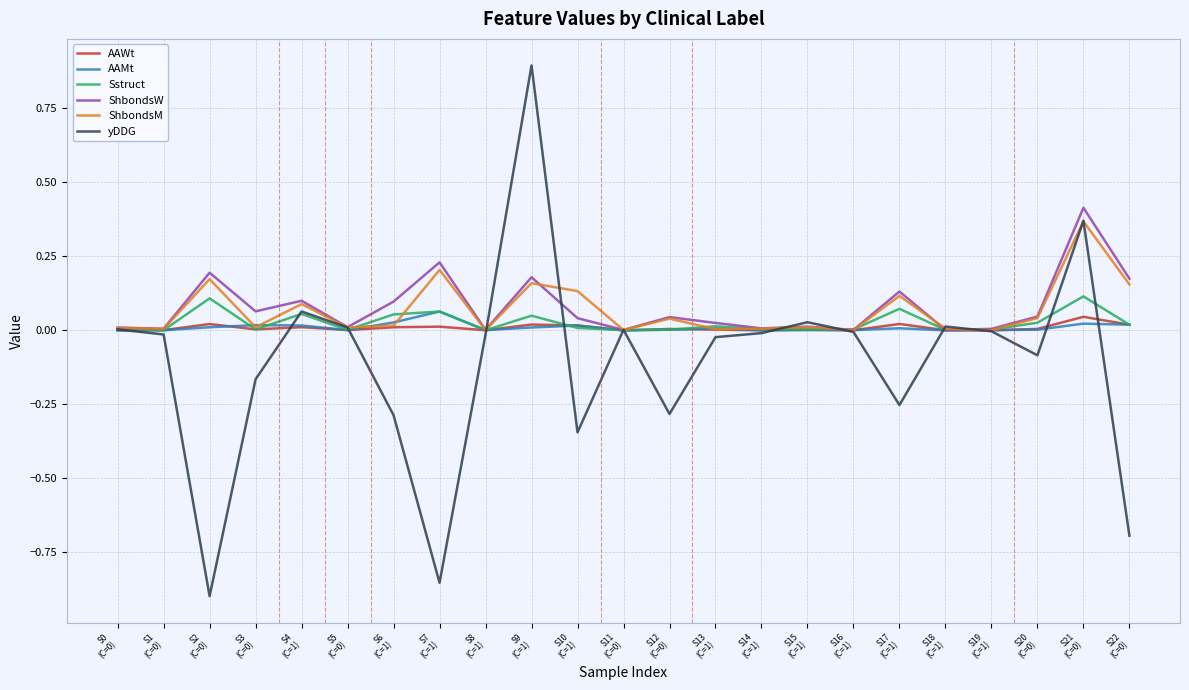

Which series has the widest spread of values?

yDDG